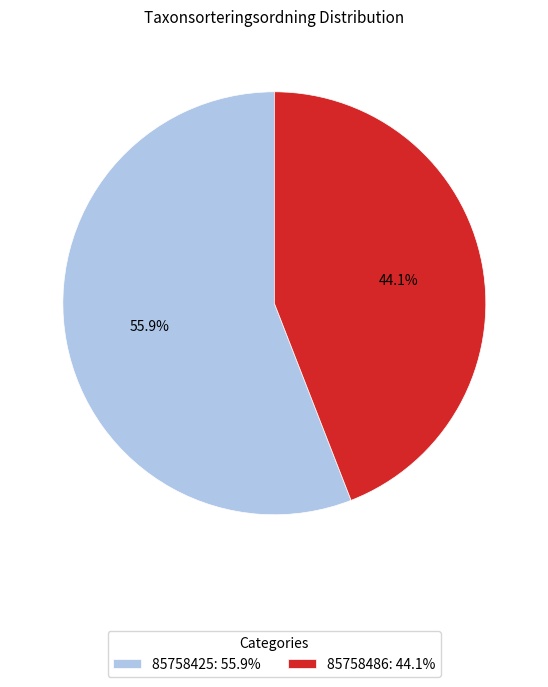

What is the smallest slice in the pie chart?

85758486